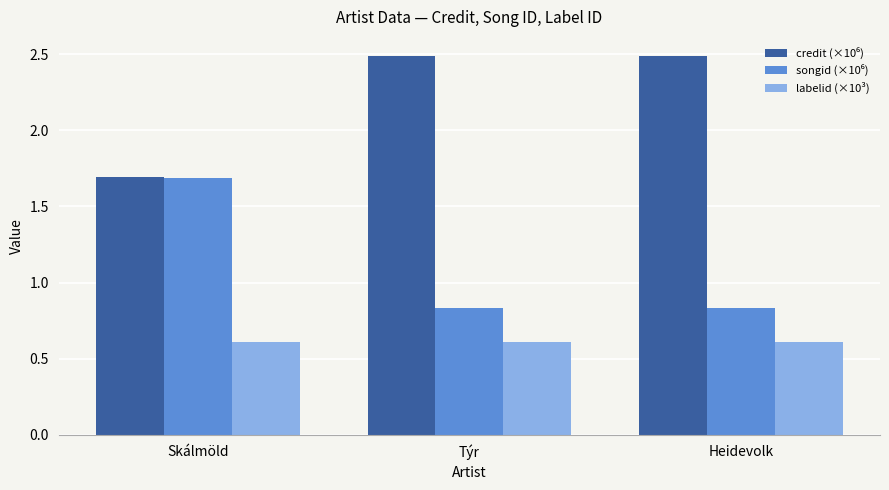

What is the total value across all series at Heidevolk?

3.9